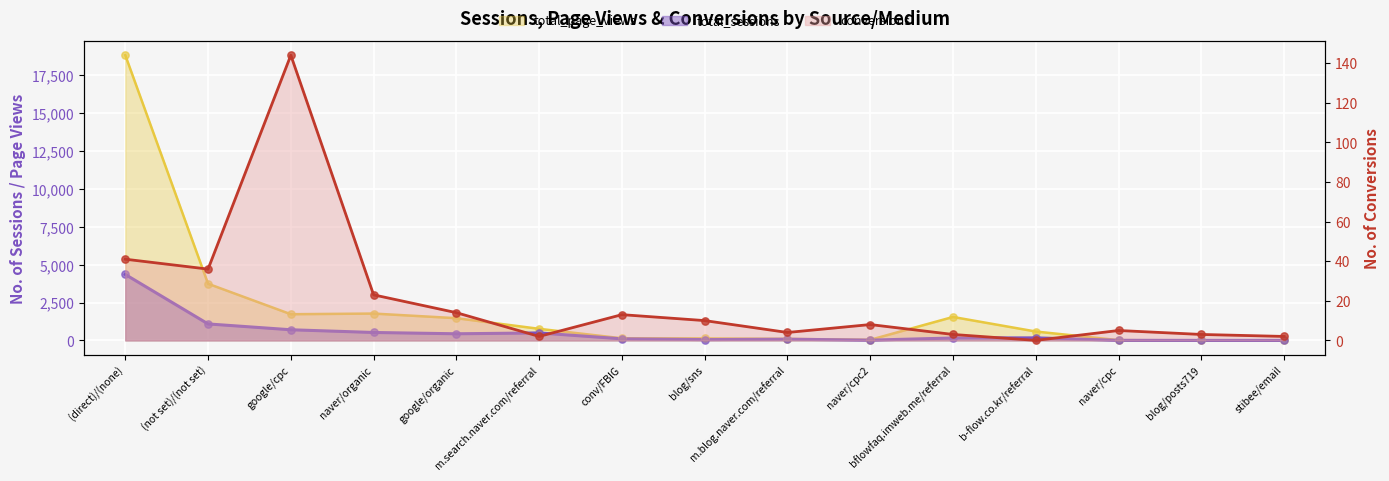

Which series has the largest total across all categories?

total_page_views